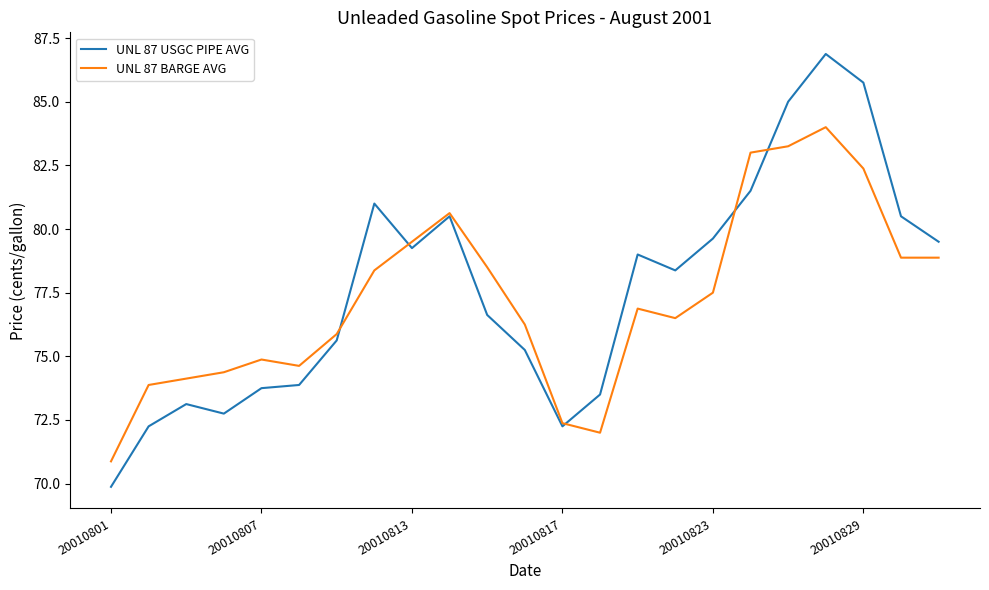

True or false: UNL 87 BARGE AVG has more than 0 points higher than both neighbors.

True